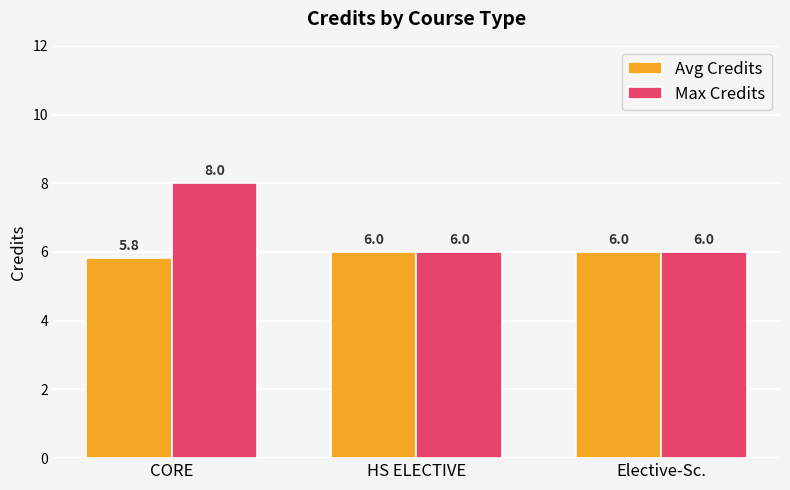

Which series has the largest total across all categories?

Max Credits